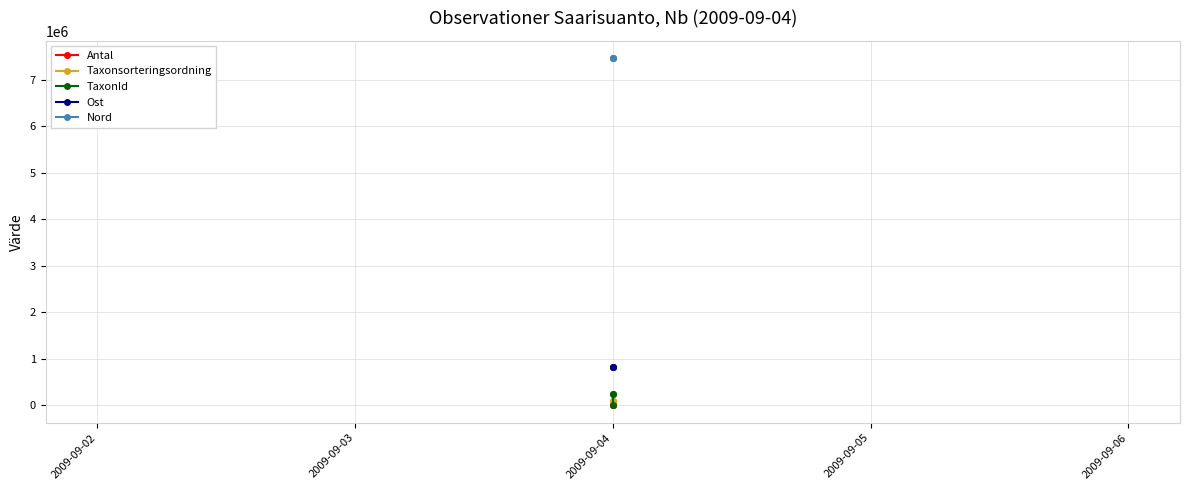

What is the difference between the maximum and second lowest values in the Nord series?

22.1